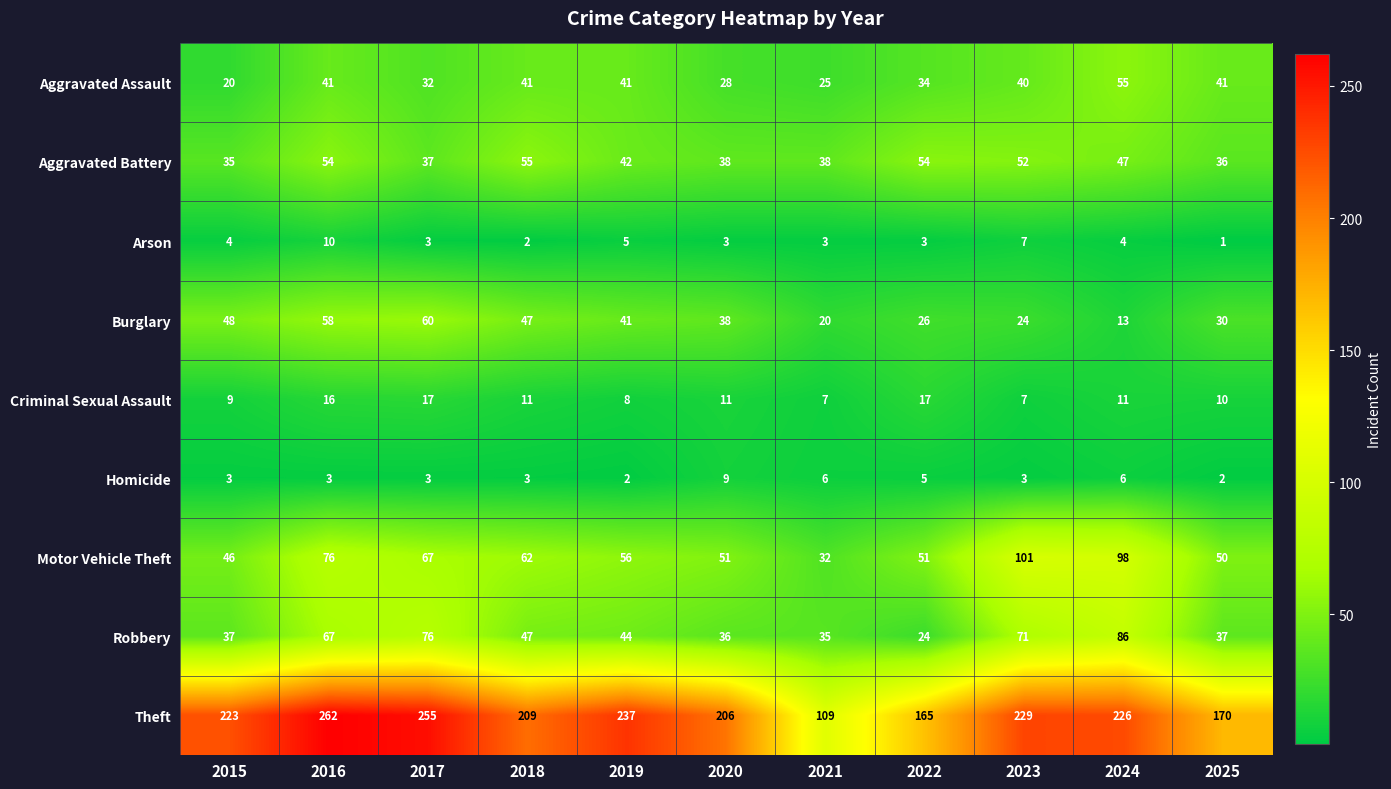

Which series has the widest spread of values?

Theft